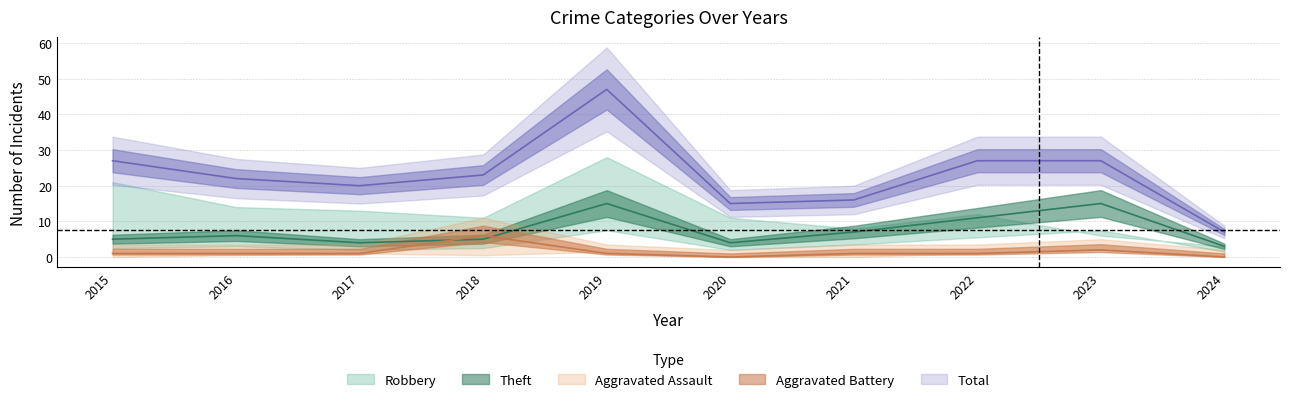

Is the value of Aggravated Battery at 2022 greater than the value of Total at 2018?

No